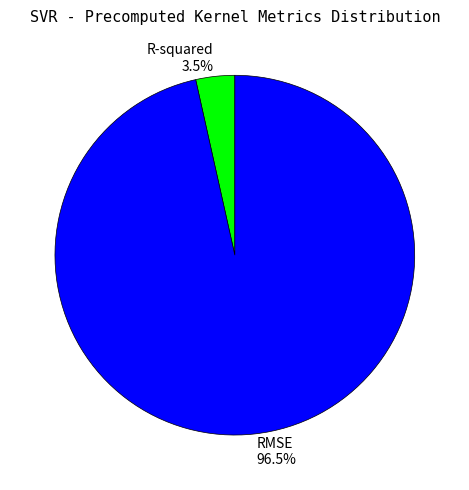

What is the total percentage of R-squared and RMSE?

100.0%